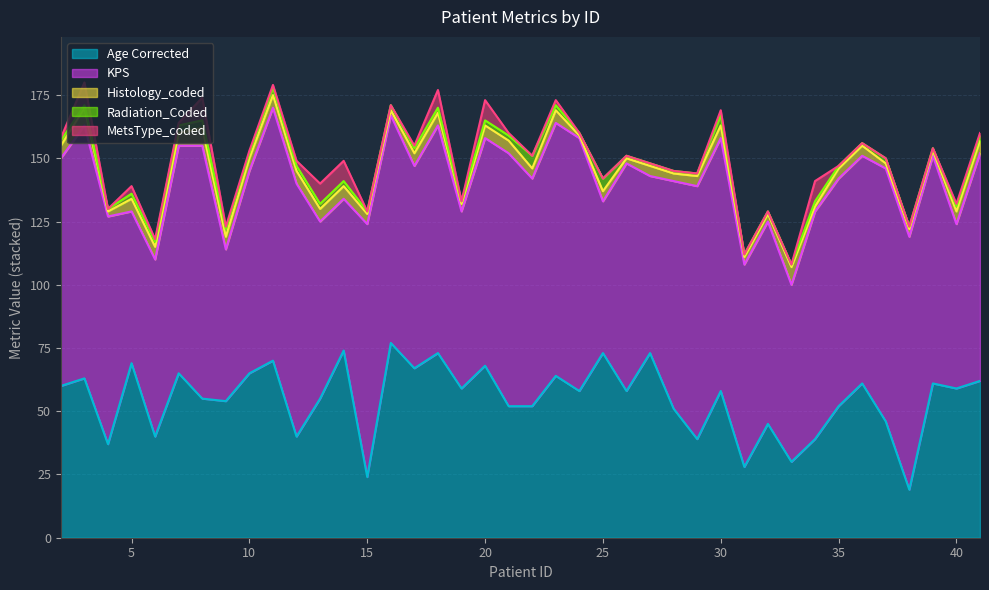

Reading left to right, what are all the values shown in this chart?

Age Corrected: 2=60	3=63	4=37	5=69	6=40	7=65	8=55	9=54	10=65	11=70	12=40	13=55	14=74	15=24	16=77	17=67	18=73	19=59	20=68	21=52	22=52	23=64	24=58	25=73	26=58	27=73	28=51	29=39	30=58	31=28	32=45	33=30	34=39	35=52	36=61	37=46	38=19	39=61	40=59	41=62
KPS: 2=90	3=100	4=90	5=60	6=70	7=90	8=100	9=60	10=80	11=100	12=100	13=70	14=60	15=100	16=90	17=80	18=90	19=70	20=90	21=100	22=90	23=100	24=100	25=60	26=90	27=70	28=90	29=100	30=100	31=80	32=80	33=70	34=90	35=90	36=90	37=100	38=100	39=90	40=65	41=90
Histology_coded: 2=5	3=7	4=2	5=5	6=5	7=5	8=7	9=5	10=5	11=5	12=5	13=5	14=5	15=4	16=2	17=5	18=5	19=3	20=5	21=5	22=4	23=5	24=1	25=4	26=2	27=4	28=3	29=4	30=5	31=3	32=3	33=7	34=2	35=4	36=4	37=2	38=3	39=2	40=5	41=5
Radiation_Coded: 2=2	3=1	4=1	5=2	6=2	7=3	8=3	9=3	10=2	11=3	12=2	13=2	14=2	15=1	16=2	17=2	18=2	19=1	20=2	21=2	22=5	23=2	24=1	25=5	26=1	27=1	28=1	29=1	30=4	31=1	32=1	33=1	34=2	35=1	36=1	37=2	38=1	39=1	40=2	41=2
MetsType_coded: 2=1	3=9	4=0	5=3	6=1	7=1	8=9	9=1	10=1	11=1	12=2	13=8	14=8	15=0	16=0	17=1	18=7	19=0	20=8	21=1	22=0	23=2	24=0	25=0	26=0	27=0	28=0	29=0	30=2	31=0	32=0	33=0	34=8	35=0	36=0	37=0	38=0	39=0	40=1	41=1